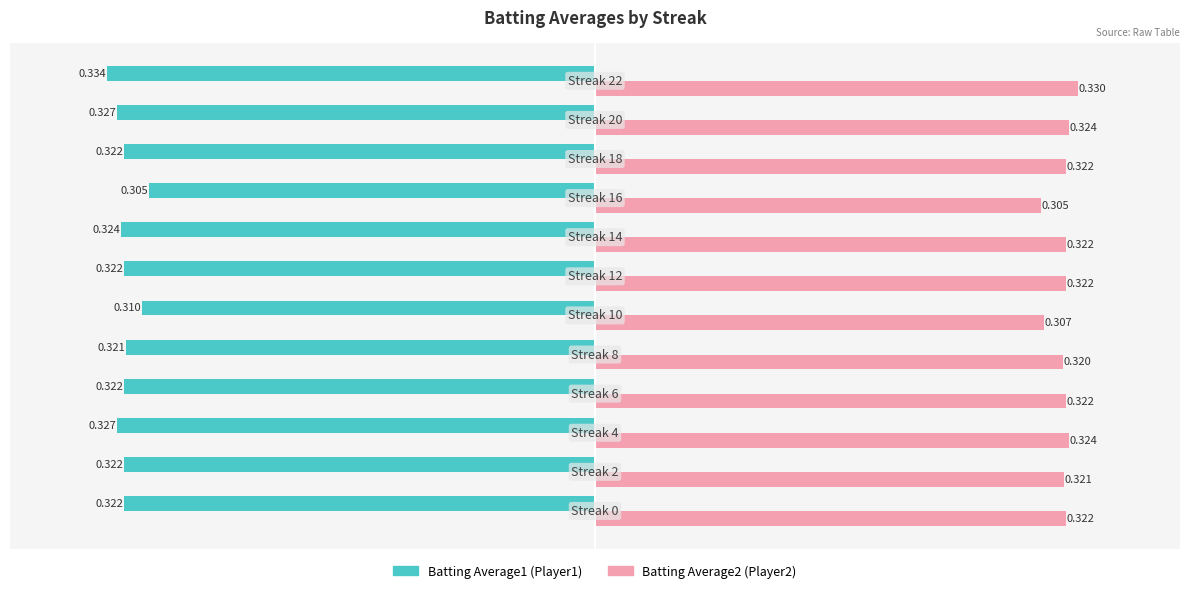

How many categories are shown in the chart?

12